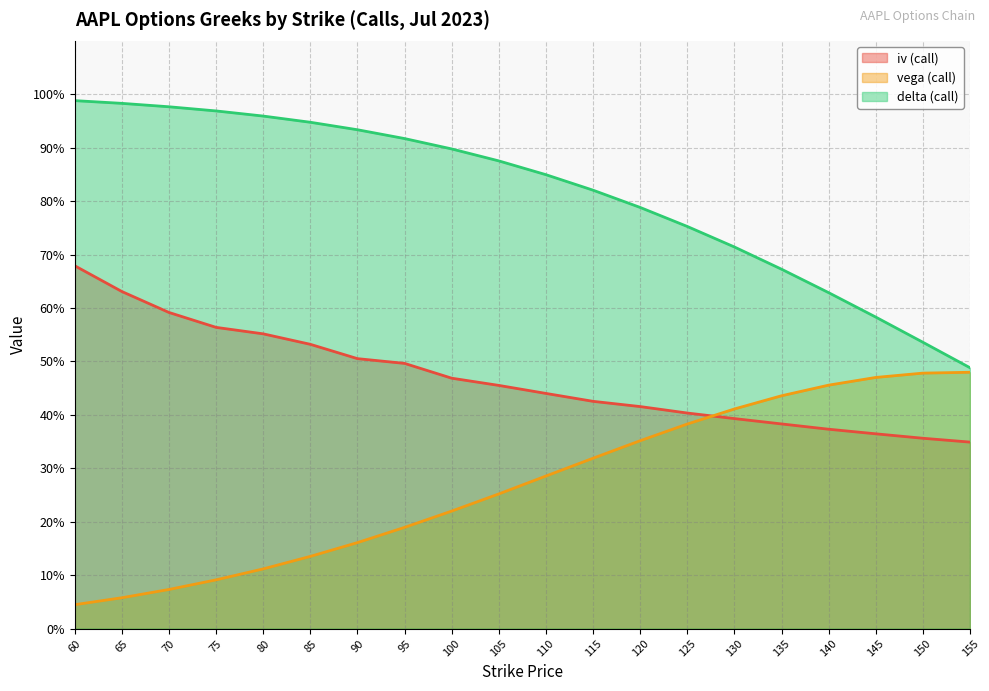

What is the difference between the maximum and minimum values in the vega (call) series?

0.4